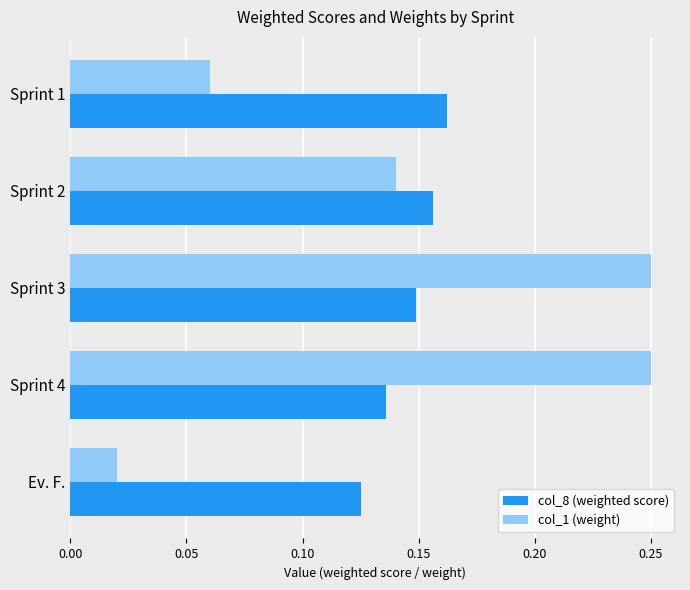

Is it true that col_8 (weighted score) equals 0.2 at Sprint 3?

False